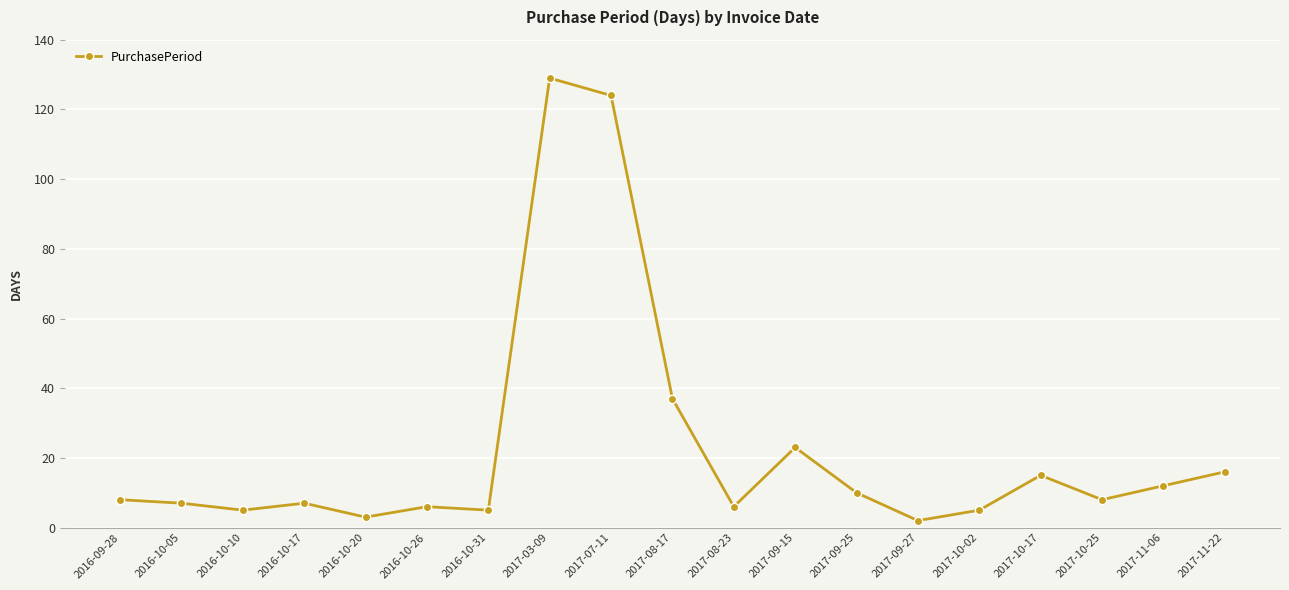

What is the label of the 7th point from the right?

2017-09-25